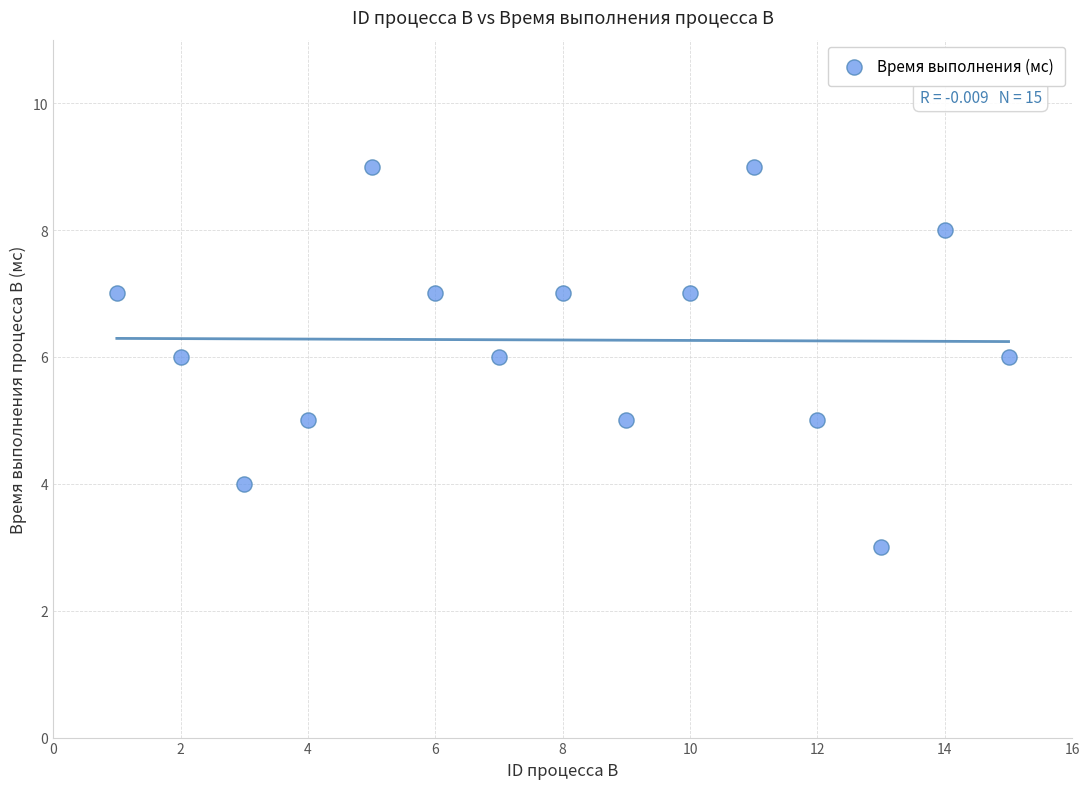

What is the range of X values (max minus min)?

14